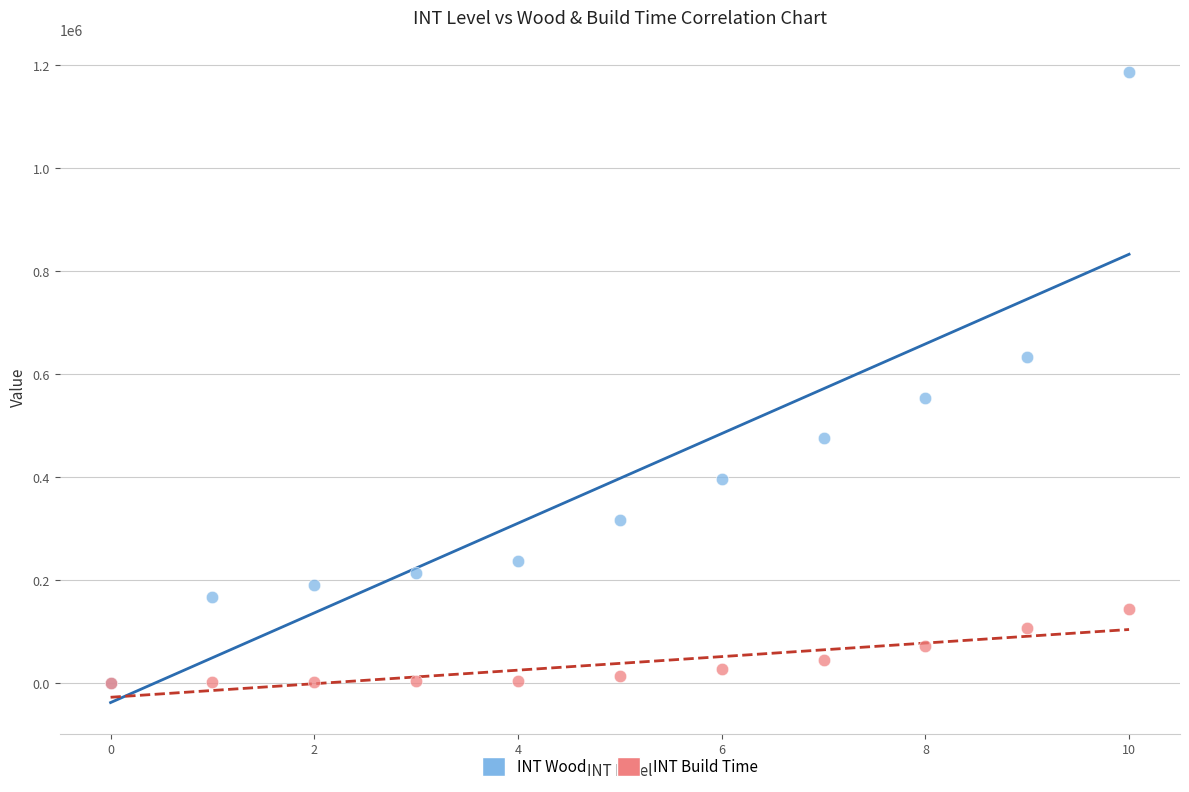

What are all the series names shown in the legend?

INT Wood, INT Build Time